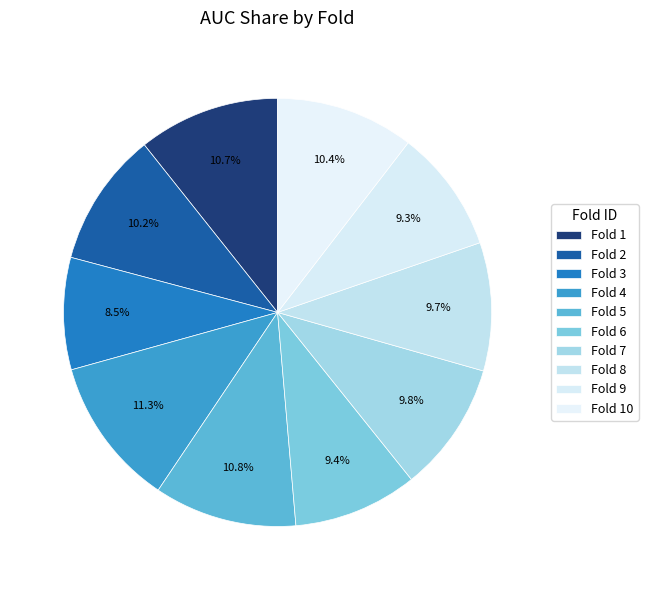

Between Fold 2 and Fold 3, which is larger?

Fold 2